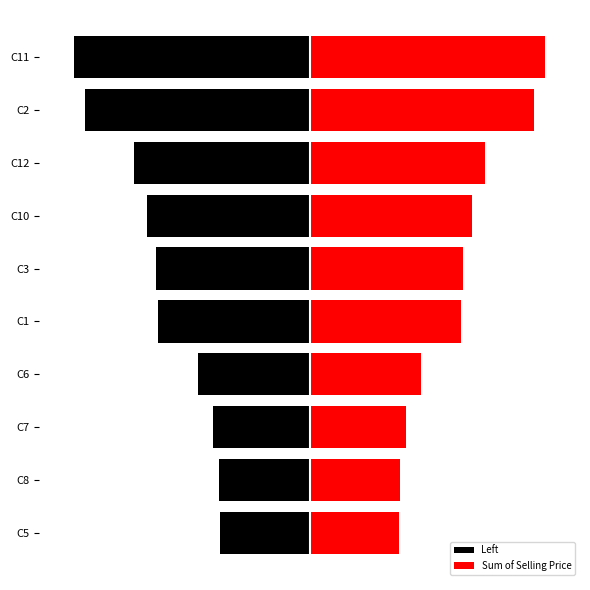

How many data points does each series have?

10